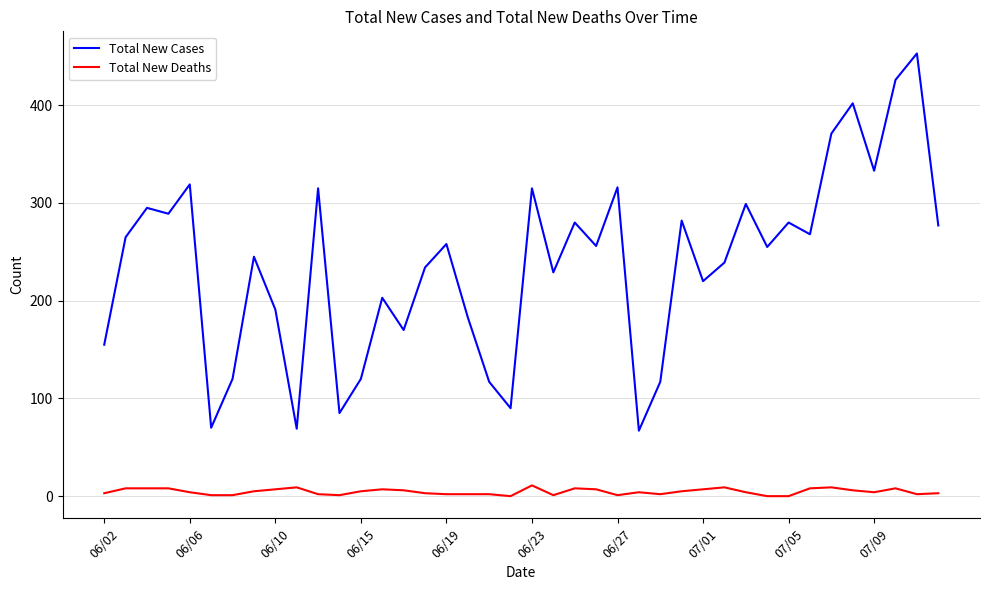

List the series in order of their peak value, highest first.

Total New Cases, Total New Deaths